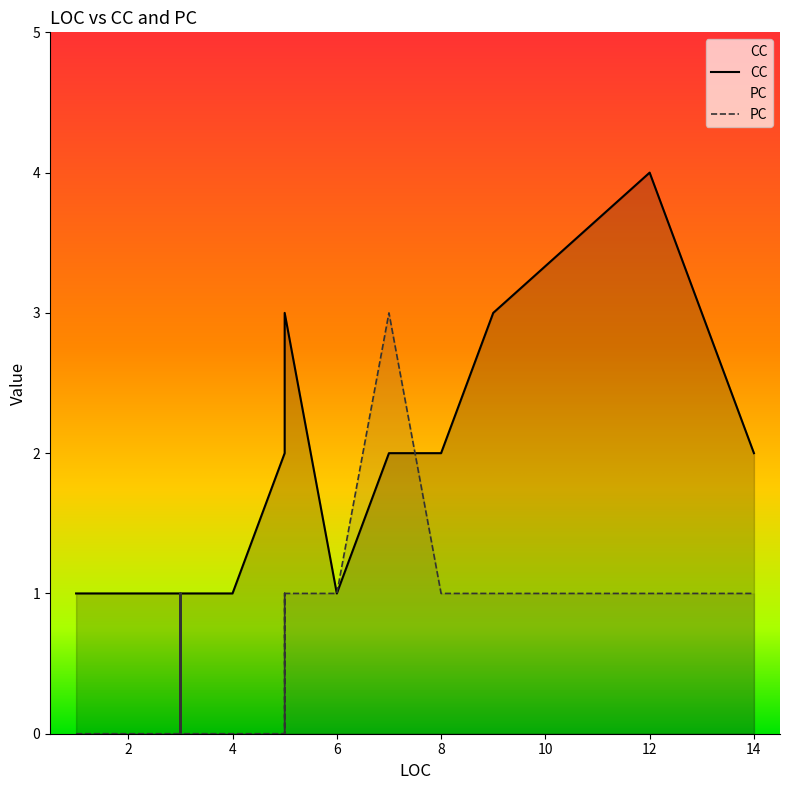

What is the label of the 15th point from the right?

3